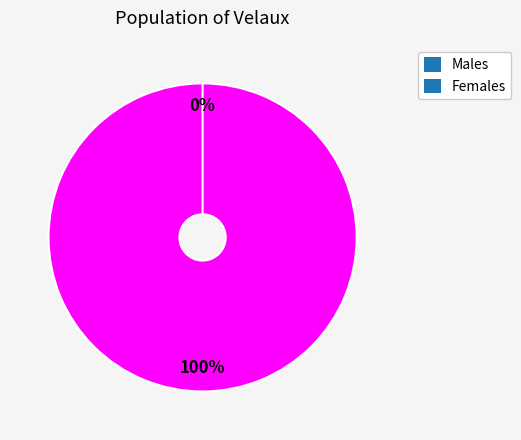

How many segments does this pie chart have?

2